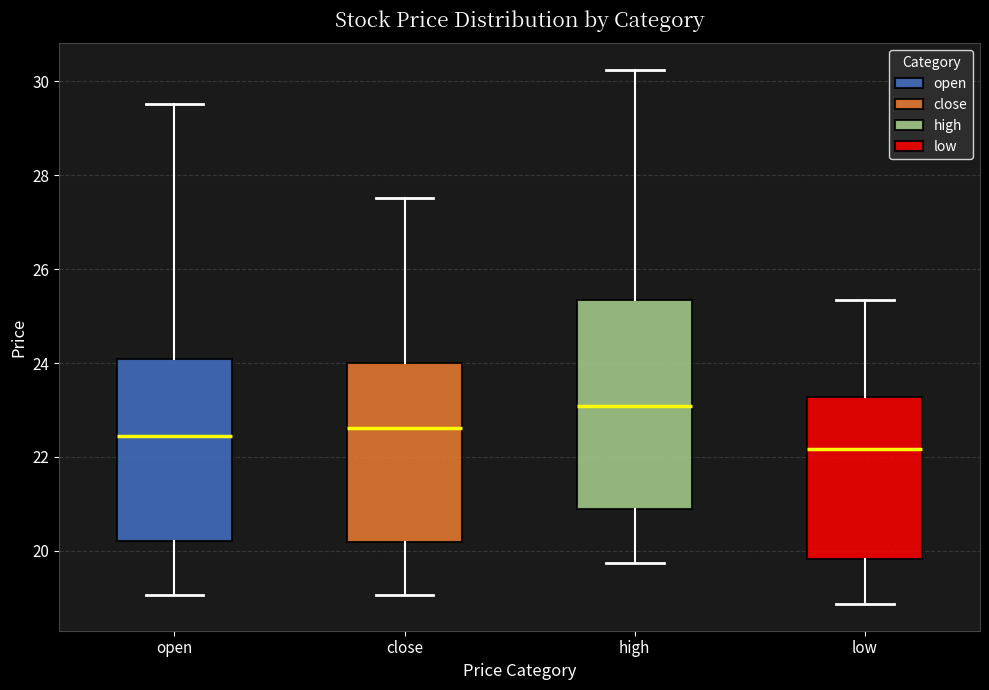

Where does the upper whisker of the box for open end on the y-axis? The values are not printed on the chart, so give them approximately, as read against the axis.

29.6